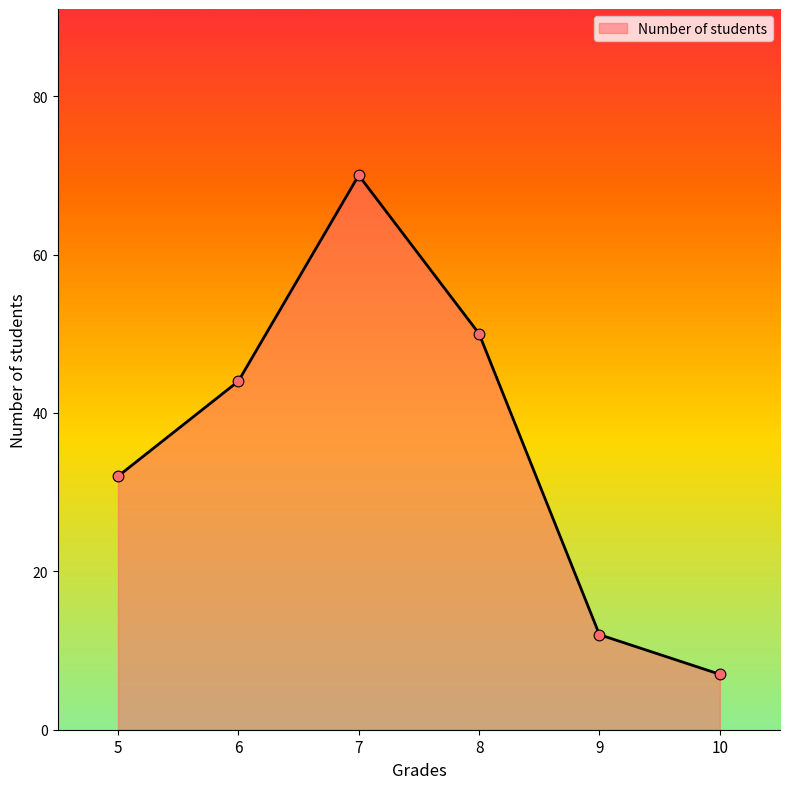

Between 10 and 6, which is larger?

6